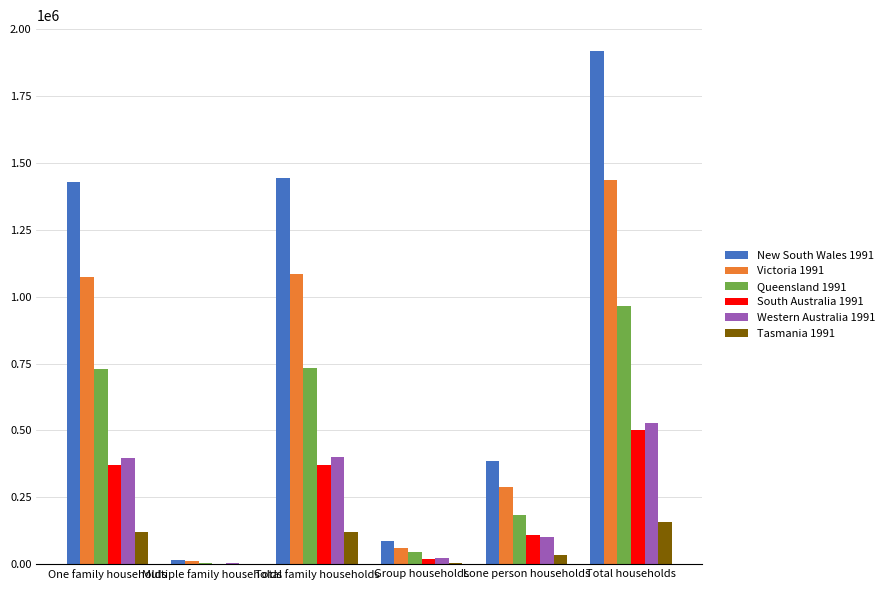

What is the approximate value of Tasmania 1991 at Multiple family households?

750